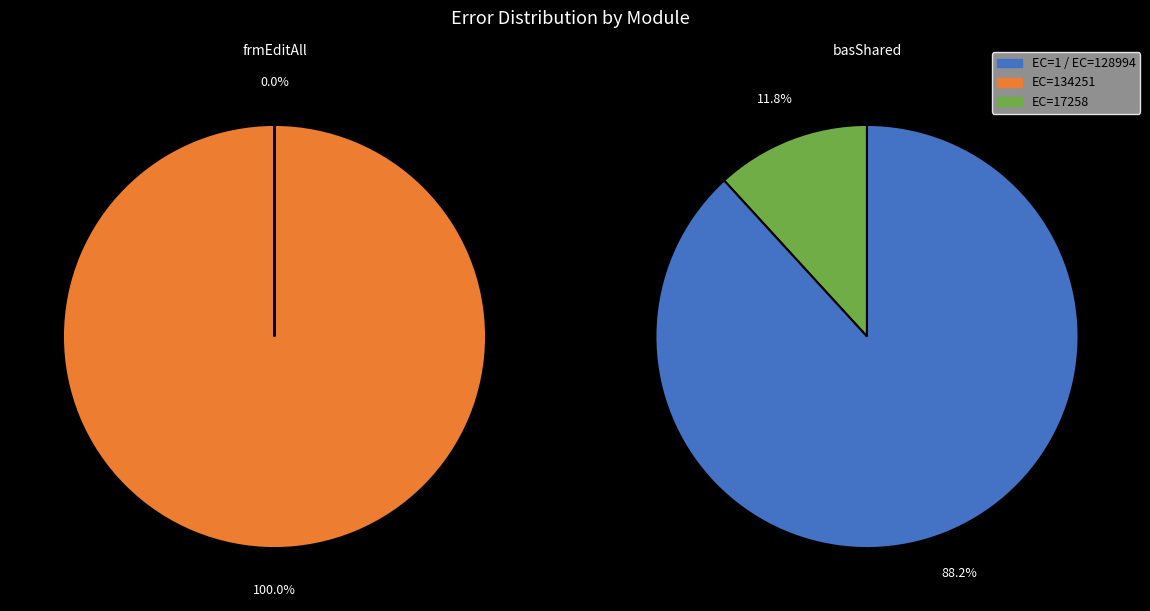

To the nearest percent, what is the difference between the largest and smallest slice percentages?

100%